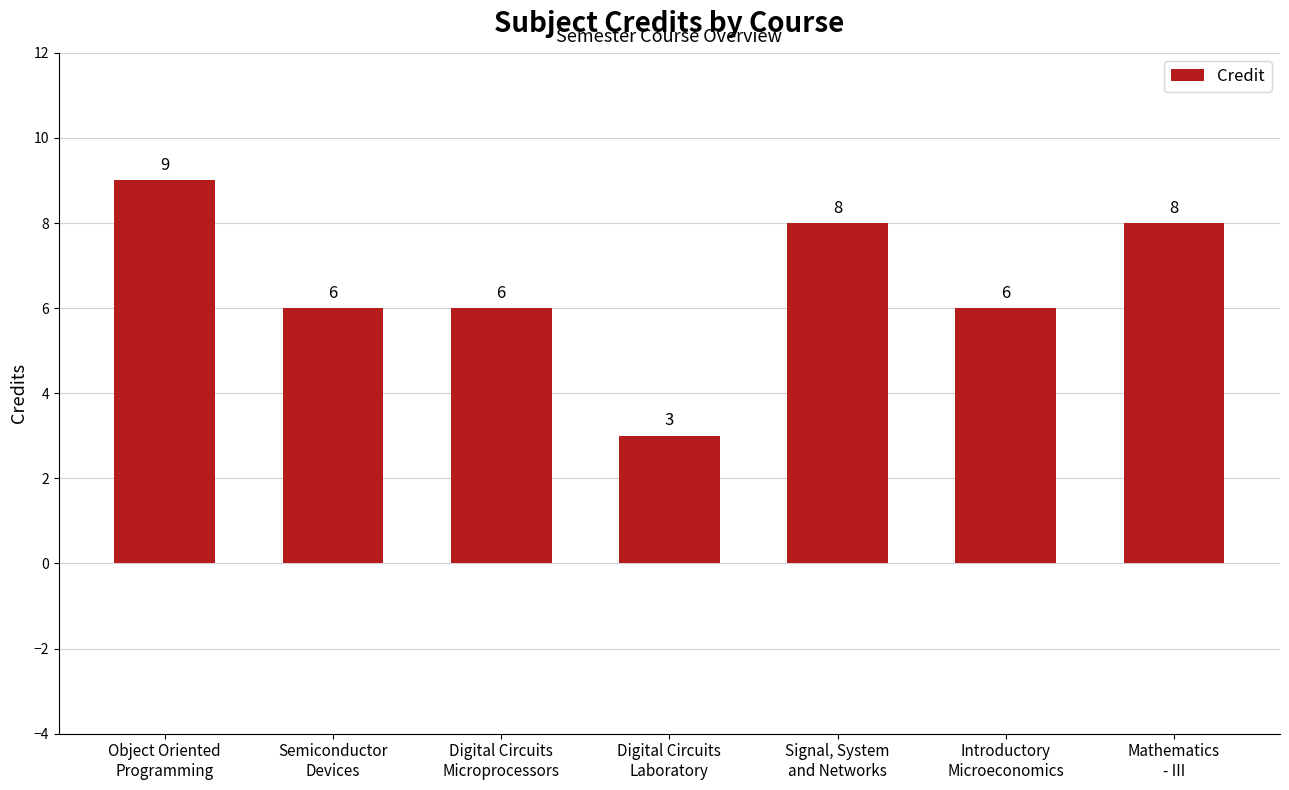

Read the value at Object Oriented
Programming.

9